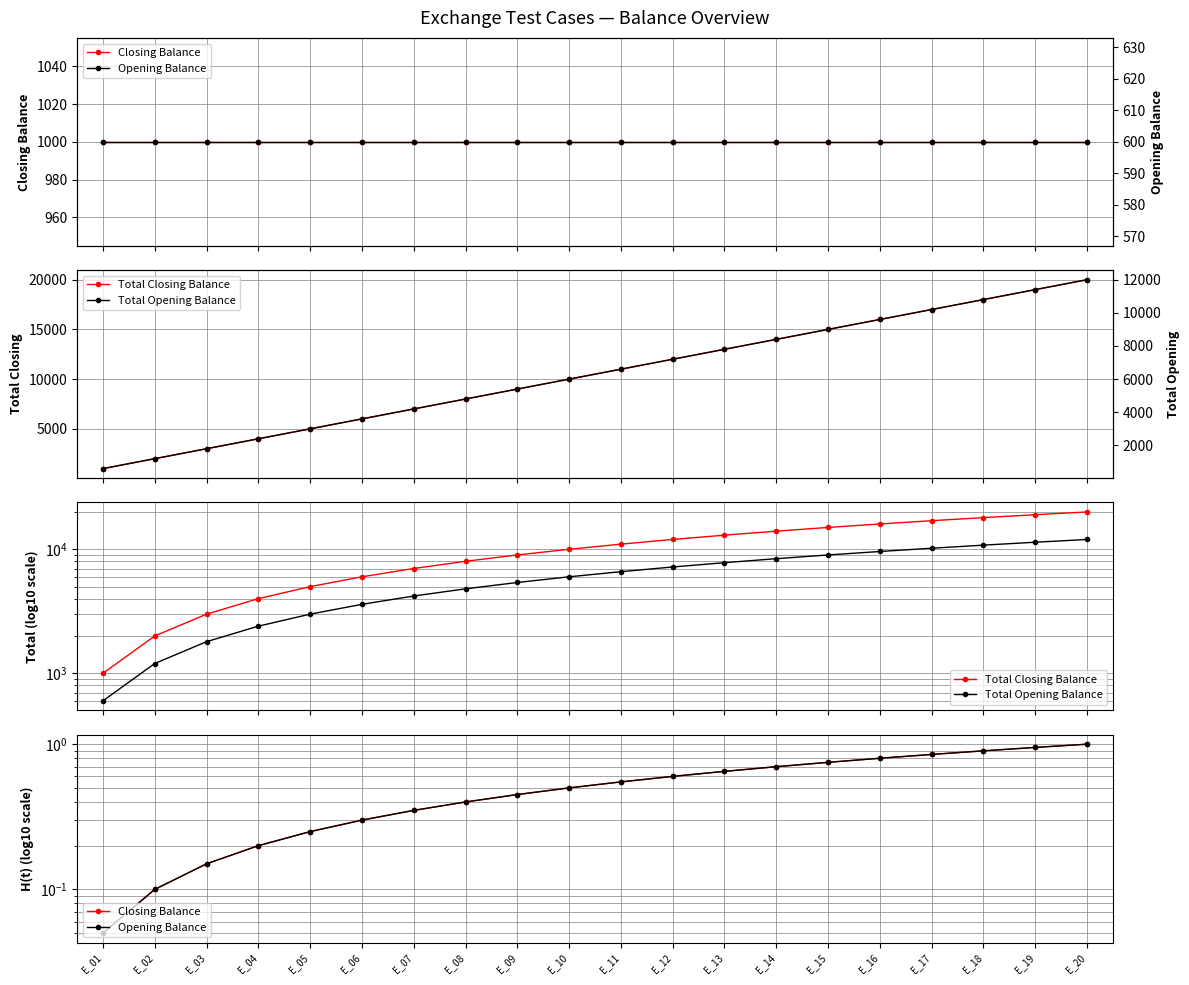

True or false: Total Closing Balance has a value of 1000.0 at E_01.

True